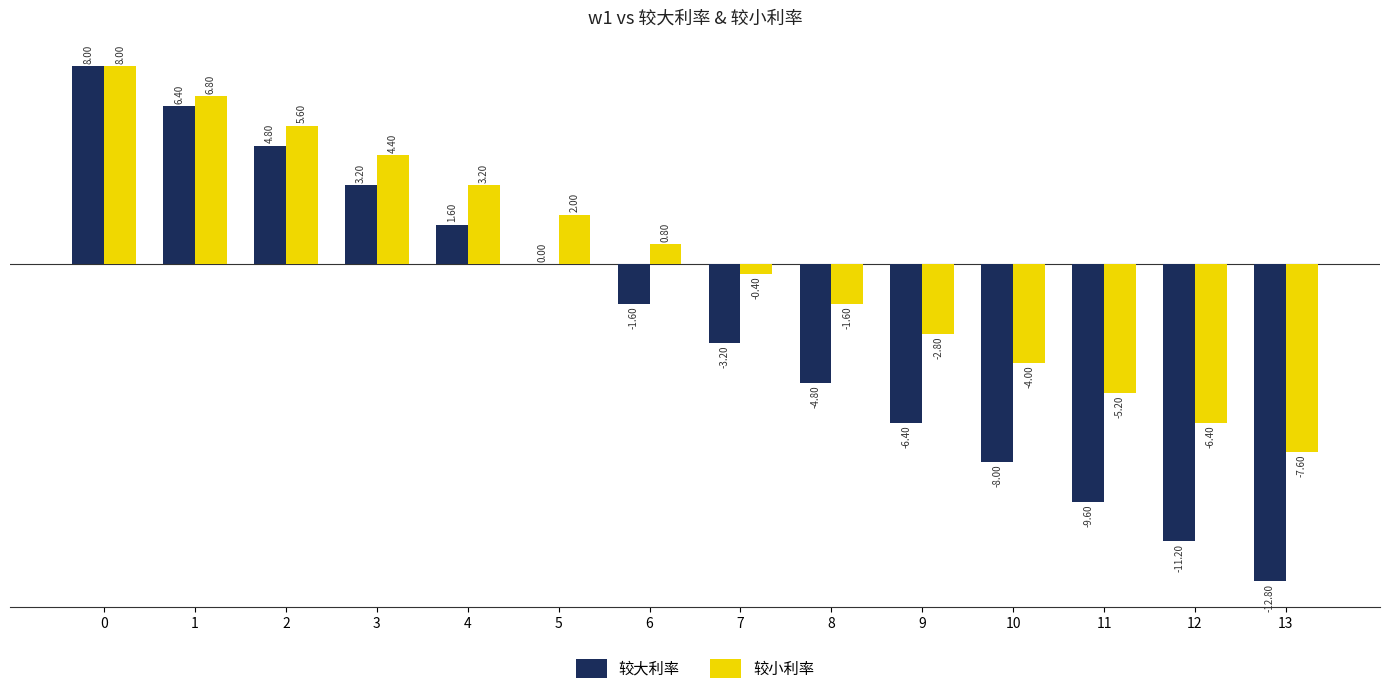

The value of 较小利率 at 3 is 6.0. True or false?

False